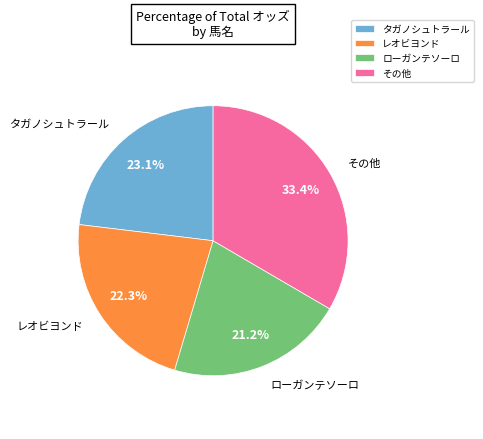

Does any single category account for the majority?

No